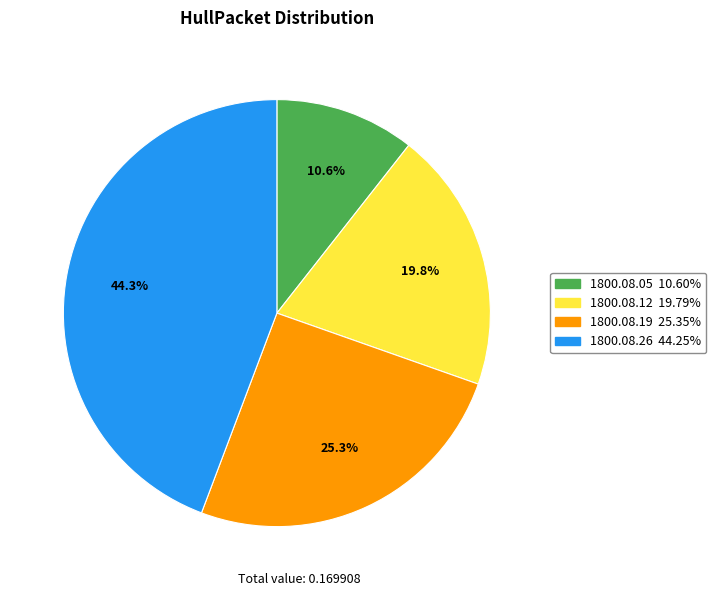

Does any single category account for the majority?

No